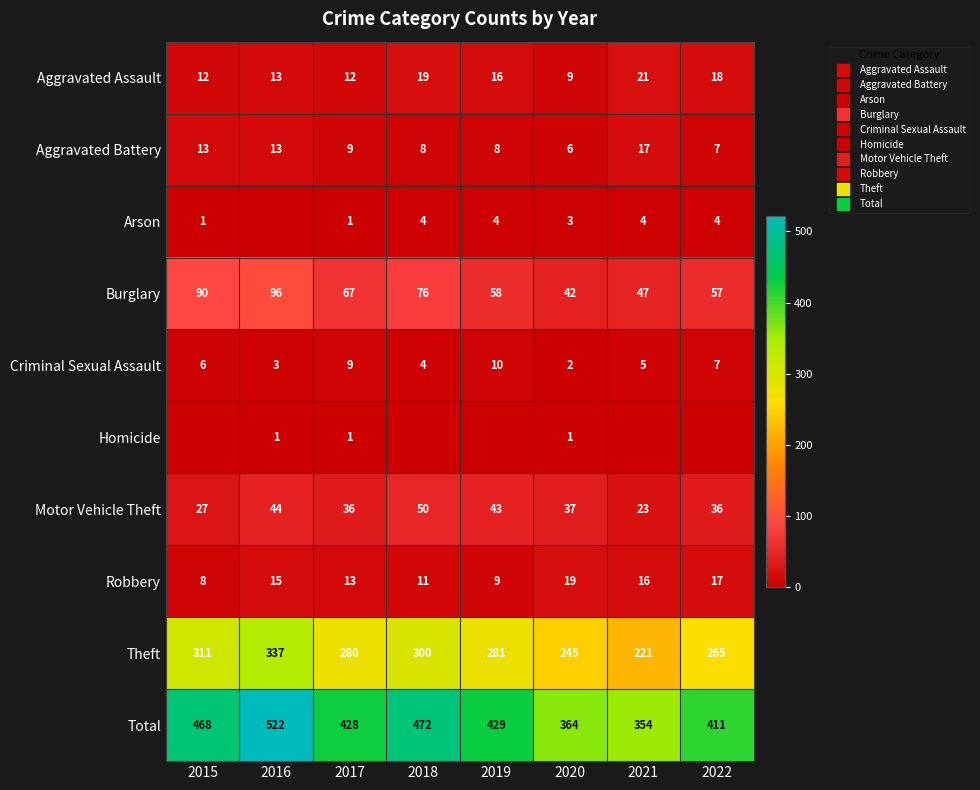

What is the sum of all Total values?

3448